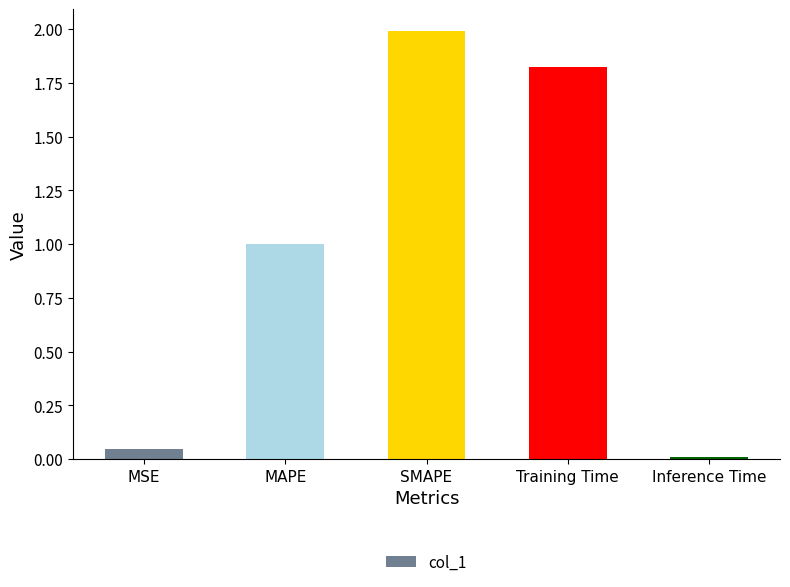

What is the average value?

1.0